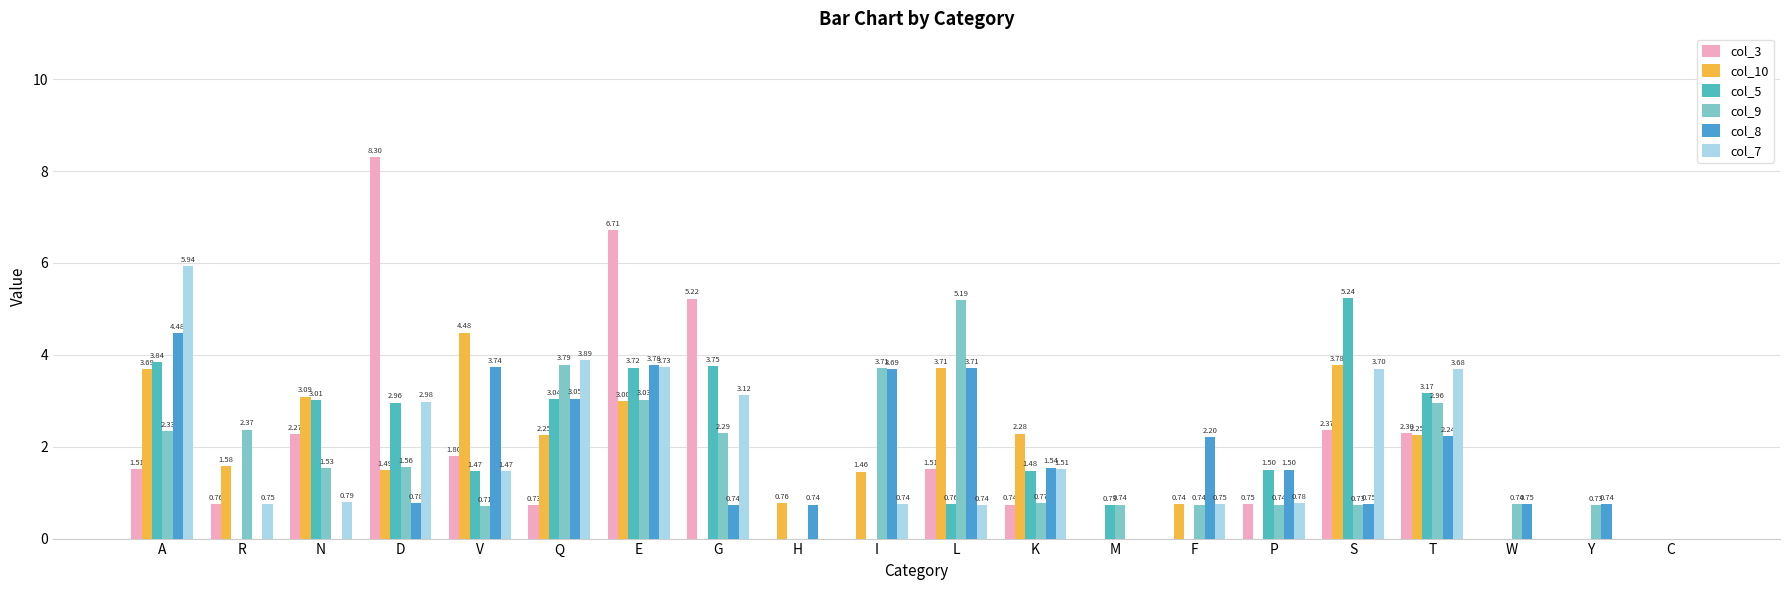

How many values in the col_9 series exceed 1?

10